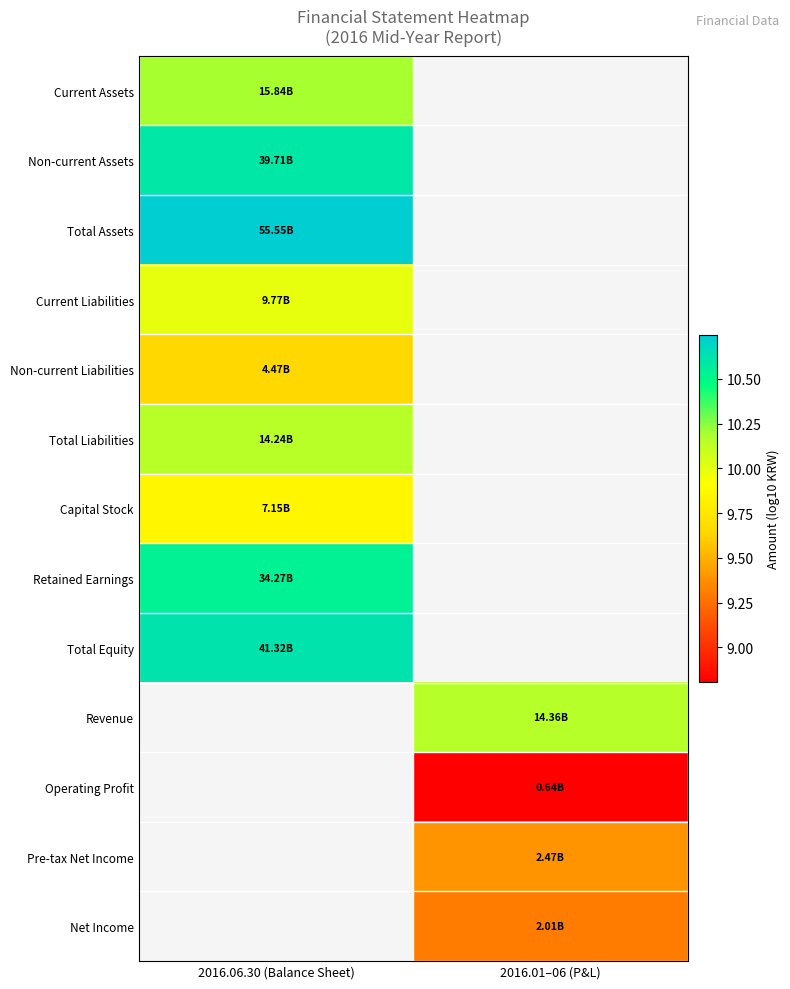

Count the number of data series in this chart.

13